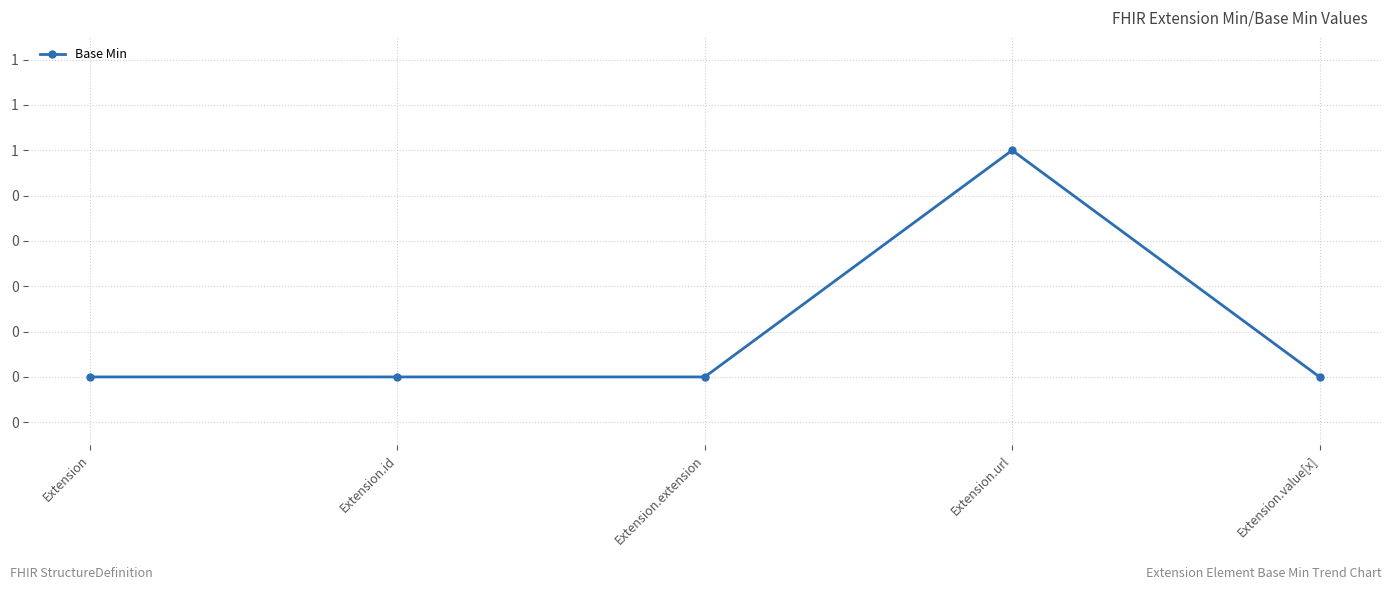

True or false: the data shows 0 at Extension.value[x].

True